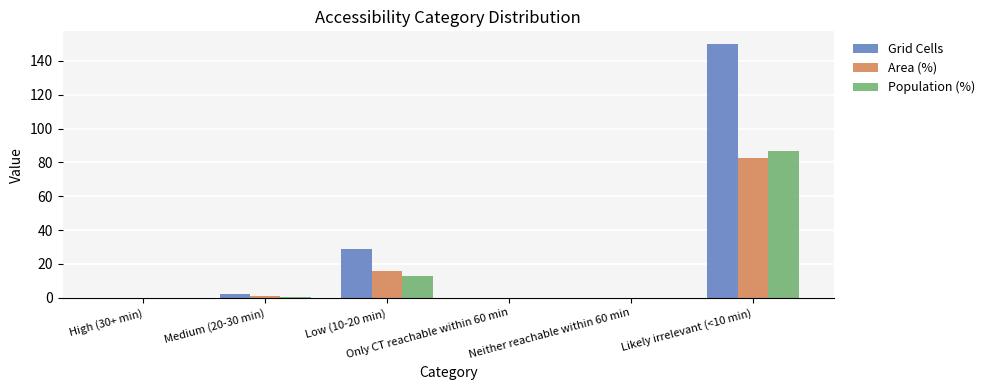

How many data points does each series have?

6